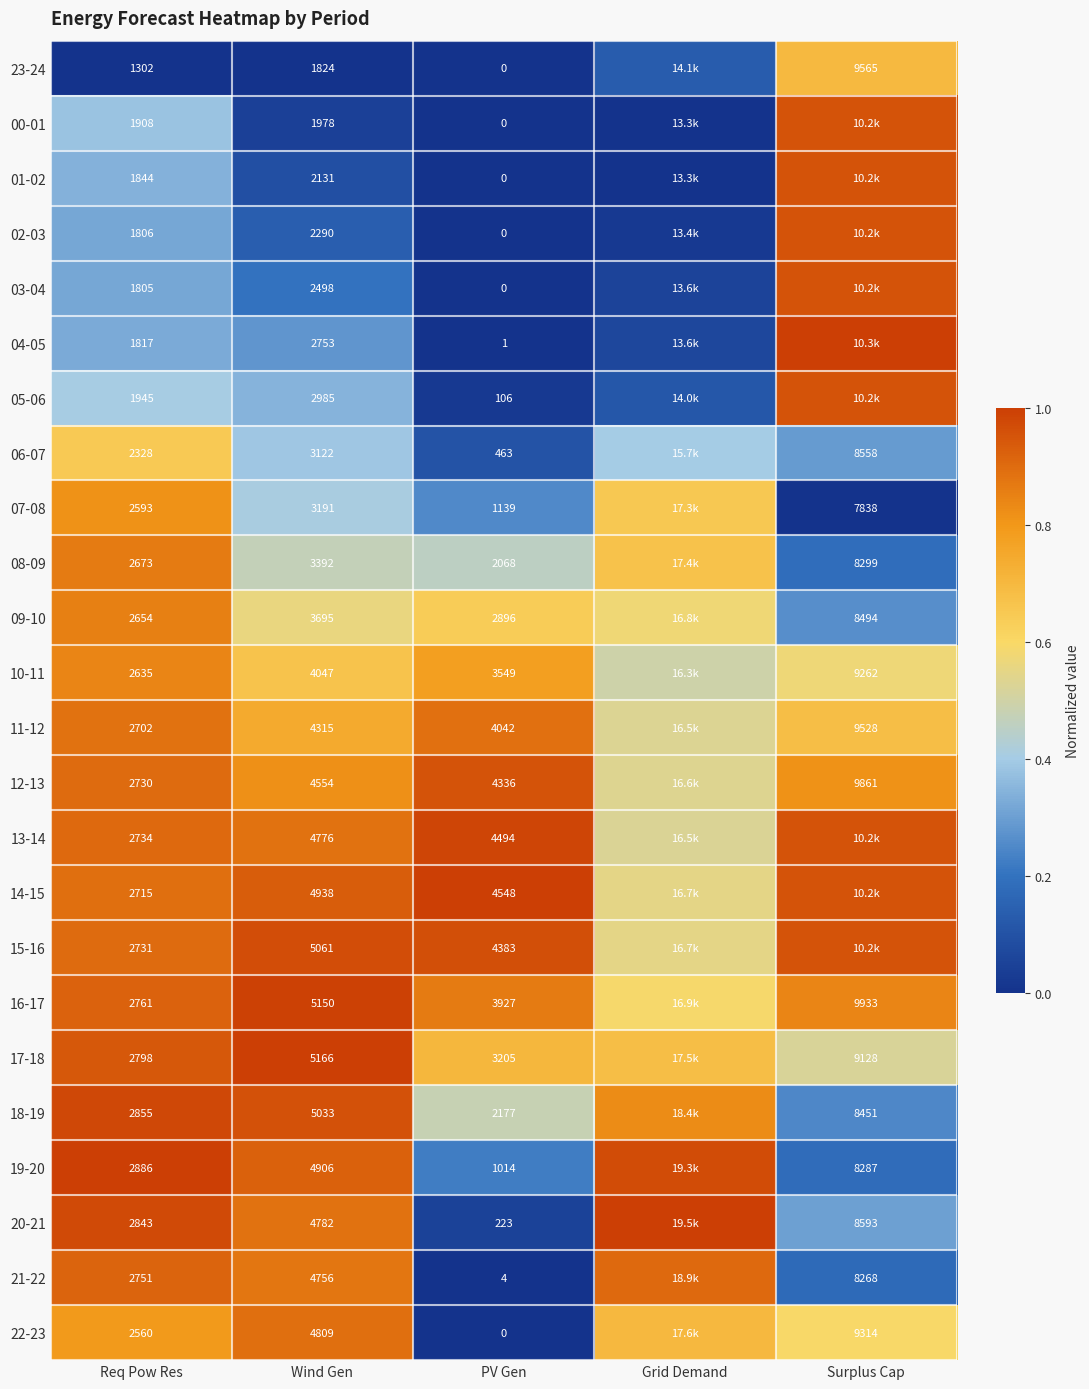

Is the value of 09-10 at Surplus Cap greater than the value of 20-21 at PV Gen?

Yes